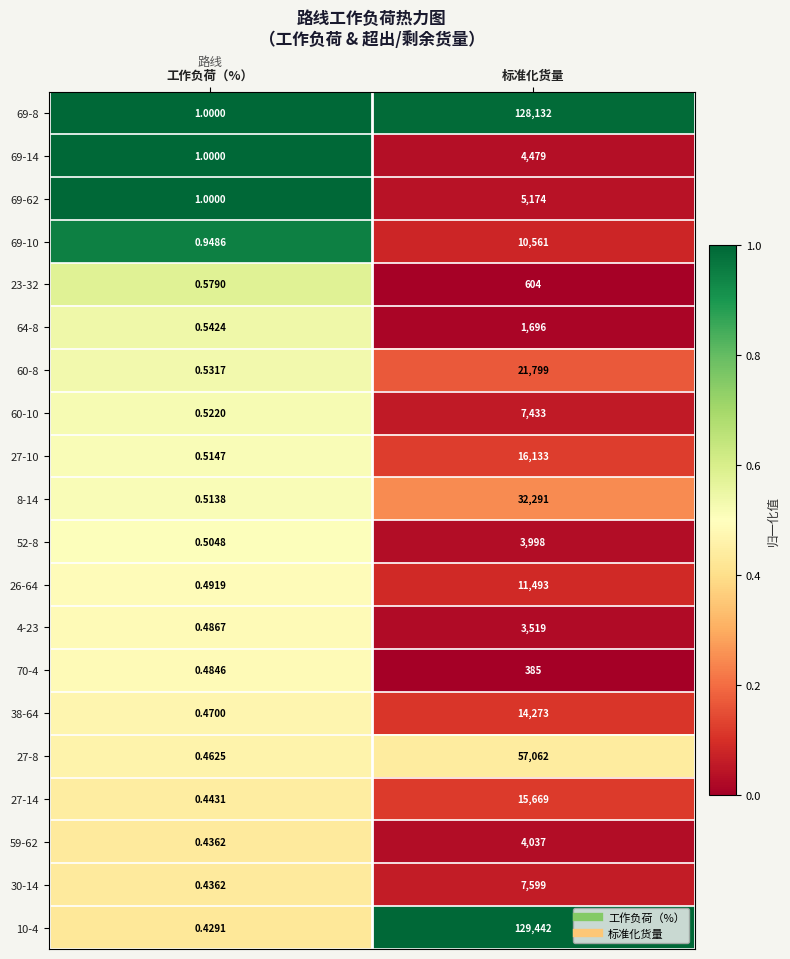

Where is 30-14 nearest to the value 3799?

工作负荷（%）